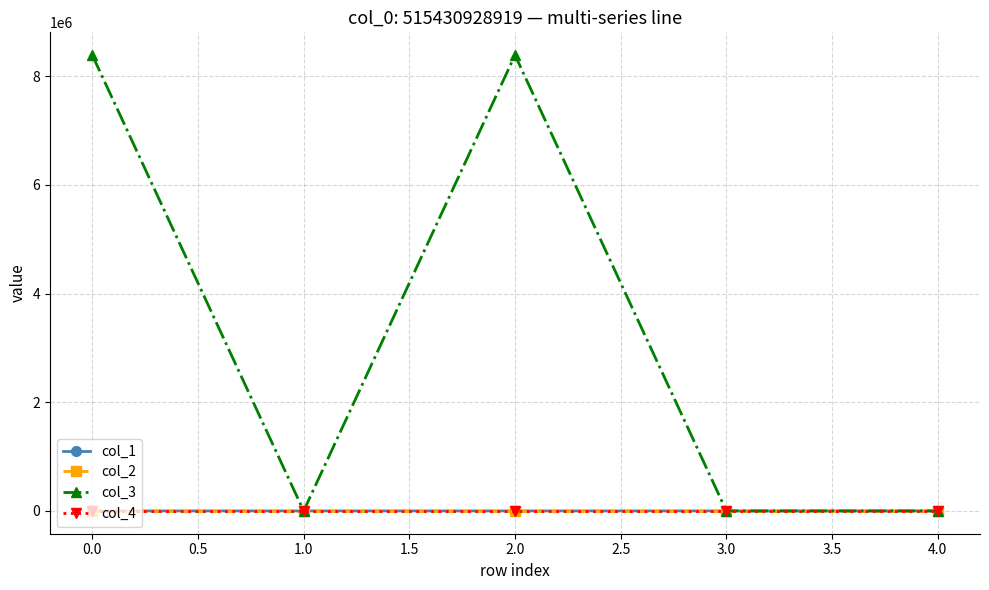

Count the col_2 values in the range 0 to 1.

2